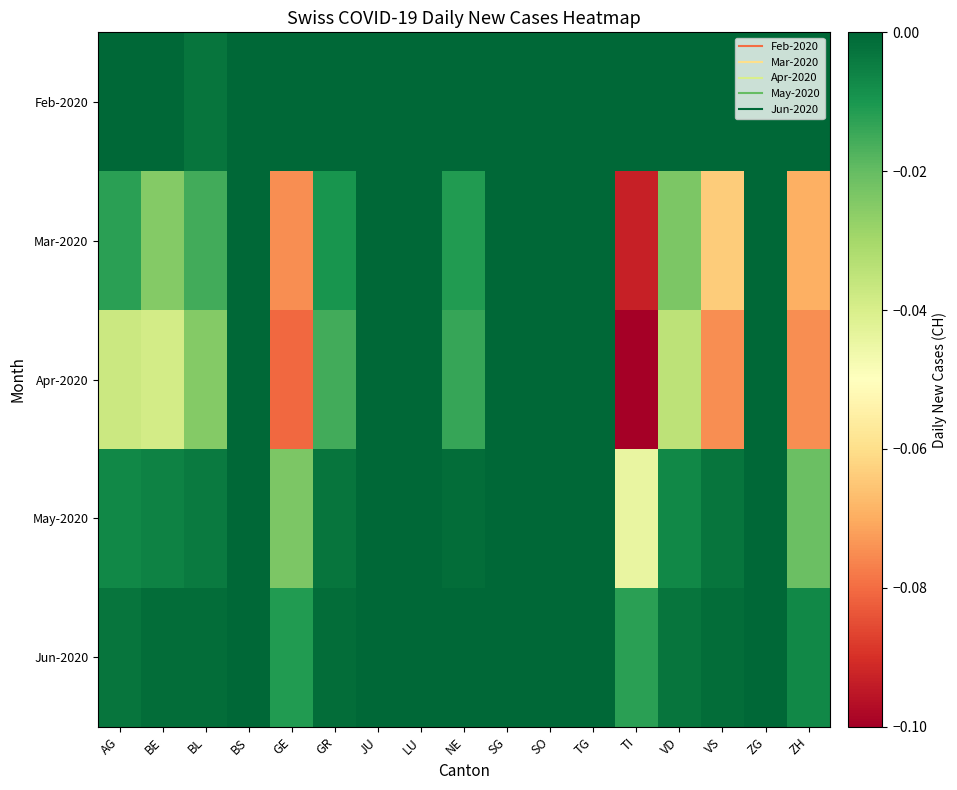

Reading left to right, transcribe all the data shown in this chart.

Feb-2020: AG=-0.0	BE=-0.0	BL=-0.0	BS=-0.0	GE=-0.0	GR=-0.0	JU=-0.0	LU=-0.0	NE=-0.0	SG=-0.0	SO=-0.0	TG=-0.0	TI=-0.0	VD=-0.0	VS=-0.0	ZG=-0.0	ZH=-0.0
Mar-2020: AG=-0.0	BE=-0.0	BL=-0.0	BS=-0.0	GE=-0.1	GR=-0.0	JU=-0.0	LU=-0.0	NE=-0.0	SG=-0.0	SO=-0.0	TG=-0.0	TI=-0.1	VD=-0.0	VS=-0.1	ZG=-0.0	ZH=-0.1
Apr-2020: AG=-0.0	BE=-0.0	BL=-0.0	BS=-0.0	GE=-0.1	GR=-0.0	JU=-0.0	LU=-0.0	NE=-0.0	SG=-0.0	SO=-0.0	TG=-0.0	TI=-0.1	VD=-0.0	VS=-0.1	ZG=-0.0	ZH=-0.1
May-2020: AG=-0.0	BE=-0.0	BL=-0.0	BS=-0.0	GE=-0.0	GR=-0.0	JU=-0.0	LU=-0.0	NE=-0.0	SG=-0.0	SO=-0.0	TG=-0.0	TI=-0.0	VD=-0.0	VS=-0.0	ZG=-0.0	ZH=-0.0
Jun-2020: AG=-0.0	BE=-0.0	BL=-0.0	BS=-0.0	GE=-0.0	GR=-0.0	JU=-0.0	LU=-0.0	NE=-0.0	SG=-0.0	SO=-0.0	TG=-0.0	TI=-0.0	VD=-0.0	VS=-0.0	ZG=-0.0	ZH=-0.0